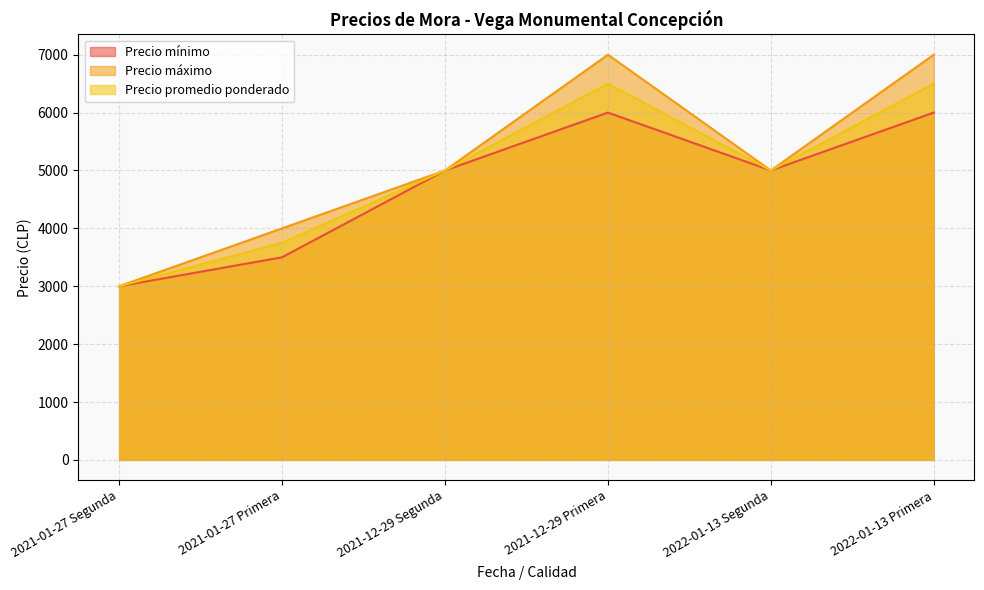

What is the label of the 2nd point from the left?

2021-01-27 Primera